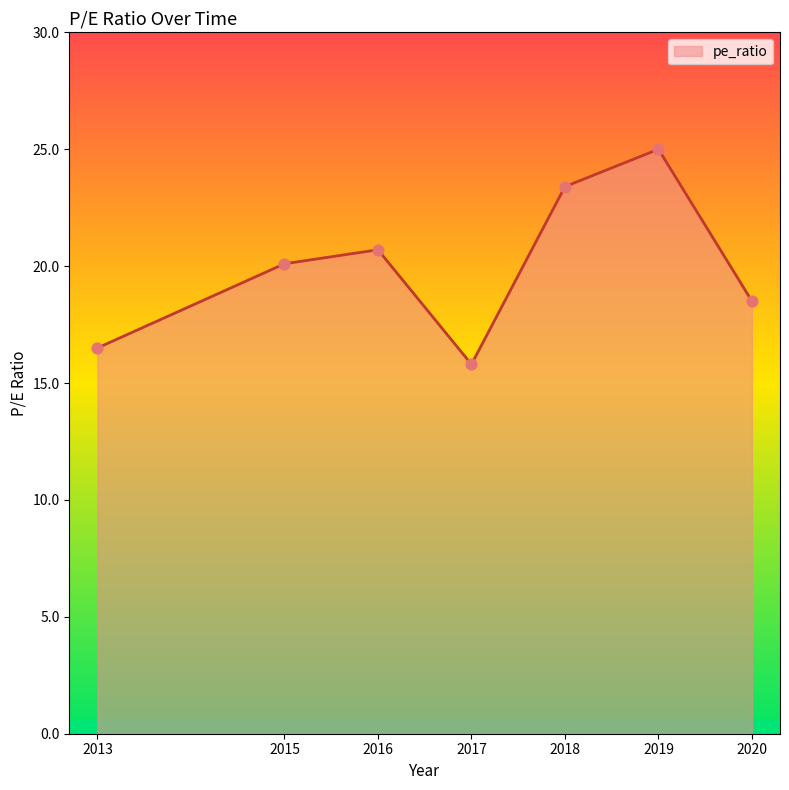

What is the change in value from 2017 to 2019?

+9.2